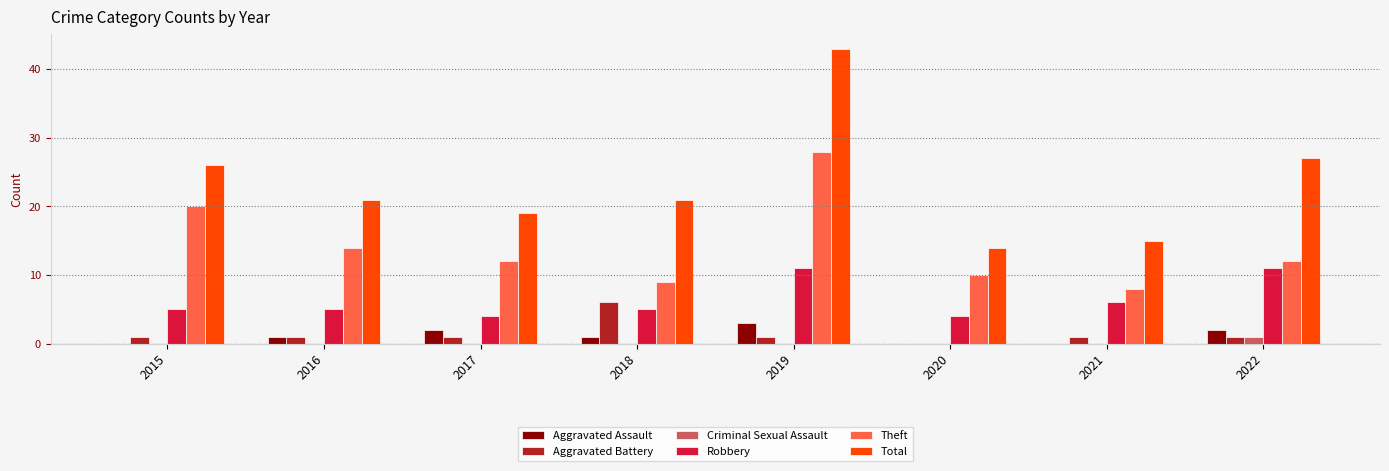

At which label is Theft closest to 18?

2015